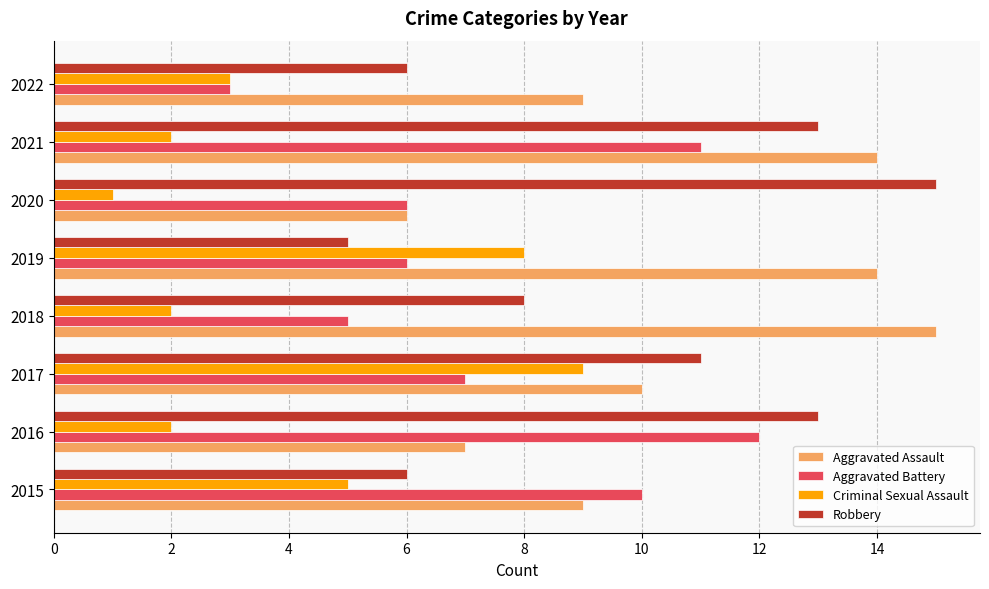

Which category has the lowest value across all series?

2020